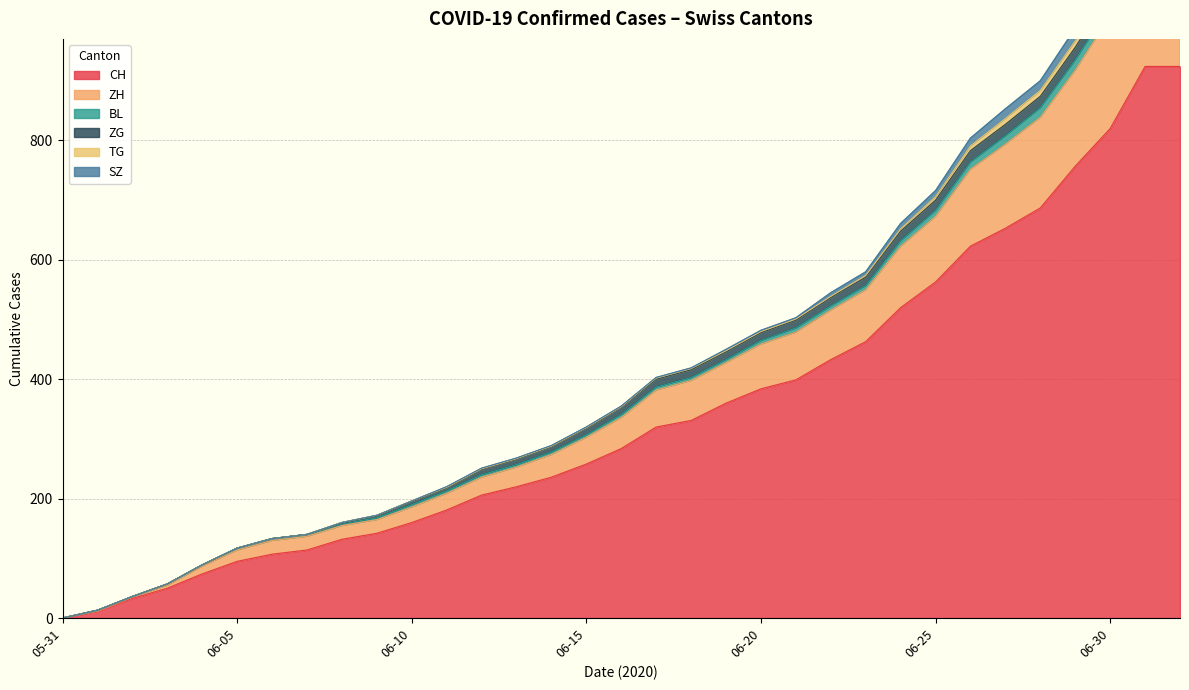

At which category is the sum across all series the highest?

2020-07-01